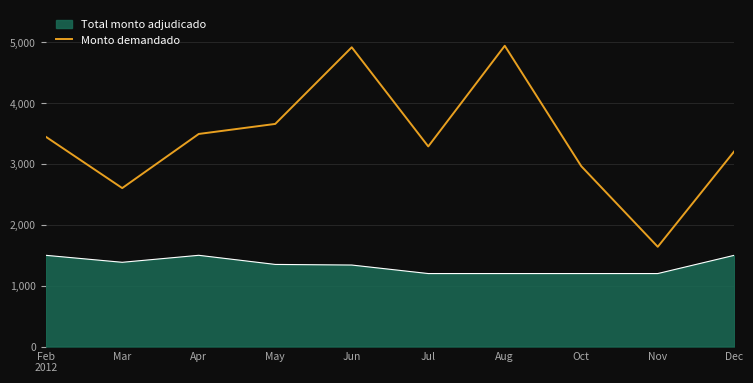

How many lines are shown in the chart?

2